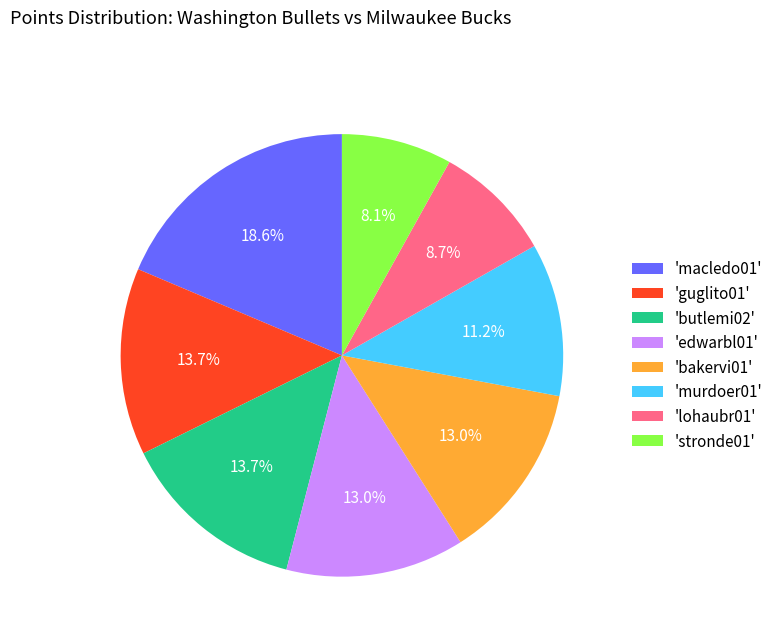

How many segments does this pie chart have?

8